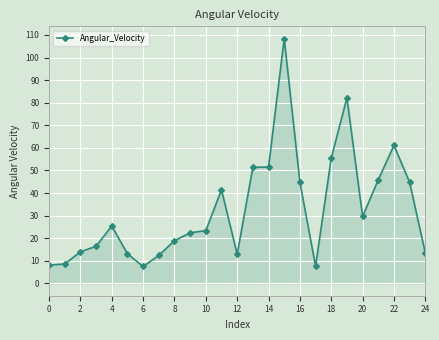

True or false: the data has more than 2 interior local peaks.

True